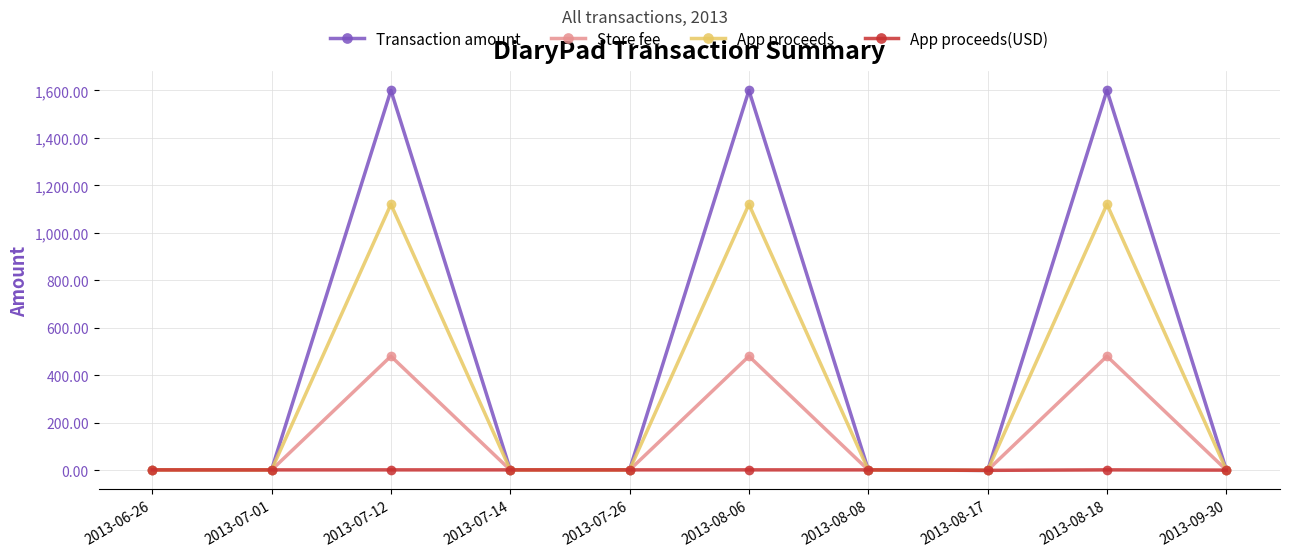

True or false: Store fee has more than 0 interior local peaks.

True